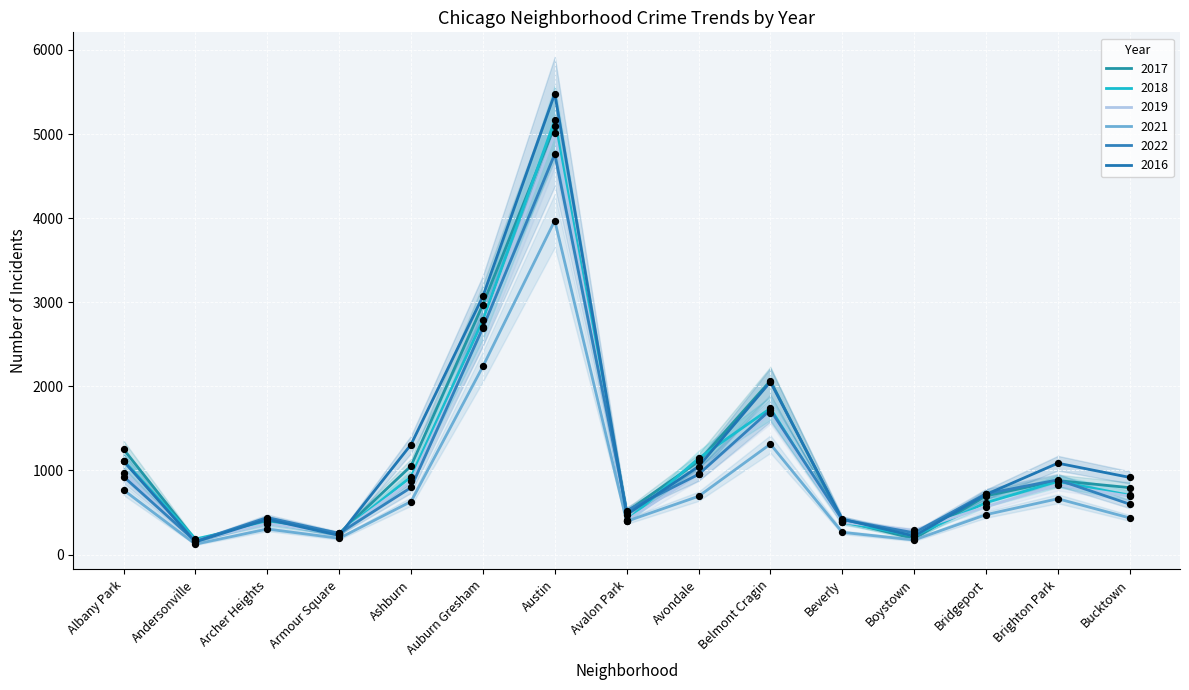

Which series has the largest Y range (max minus min)?

2016